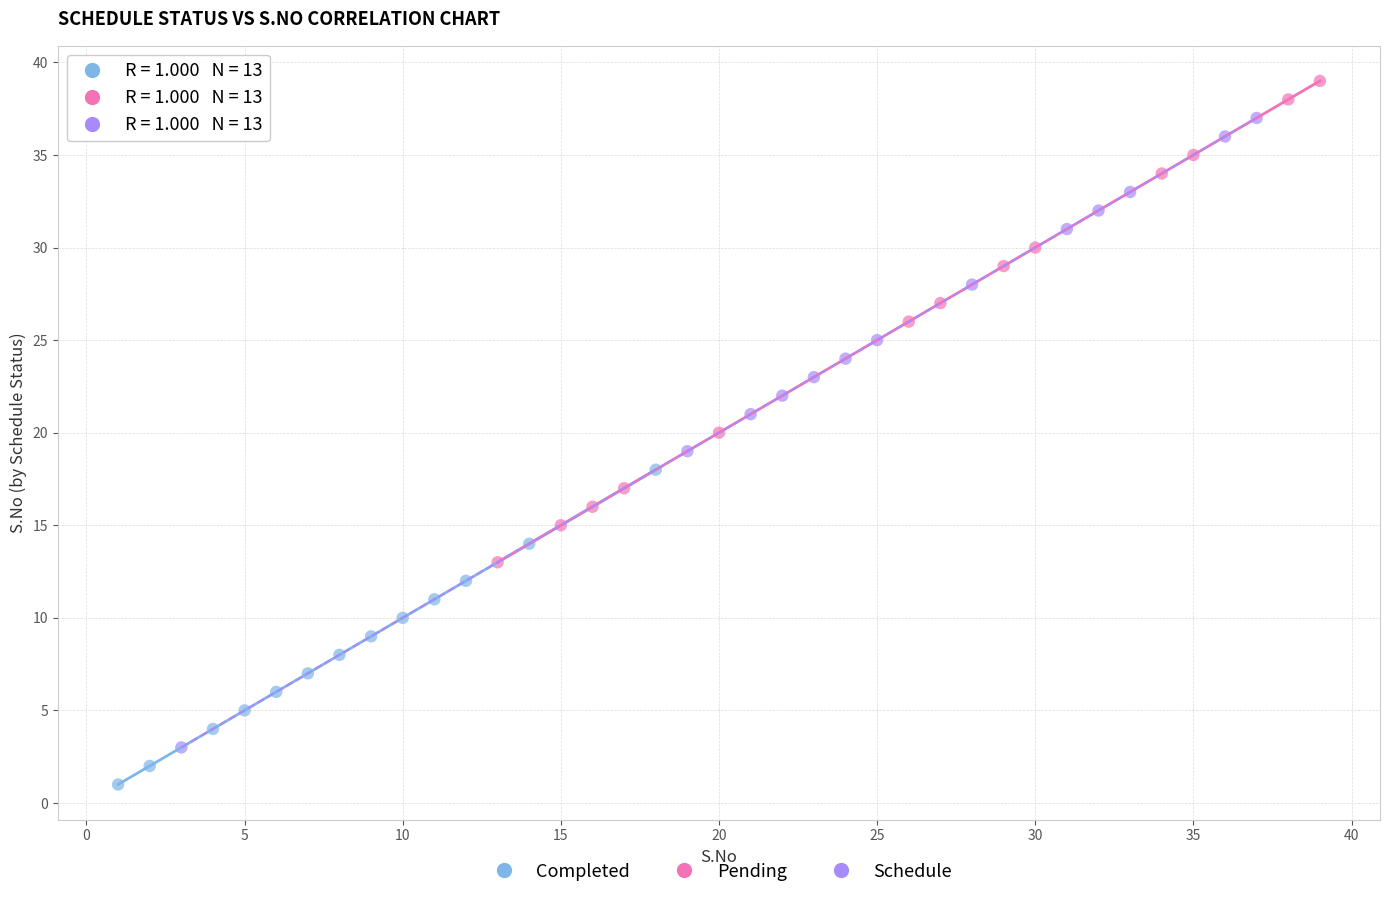

Which series has the widest spread of Y values?

Schedule